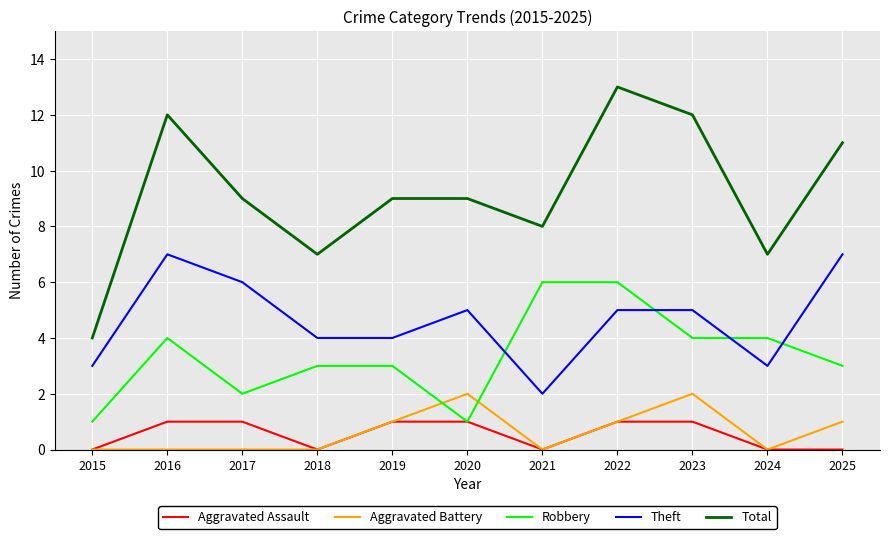

The value of Robbery at 2016 is 4. True or false?

True